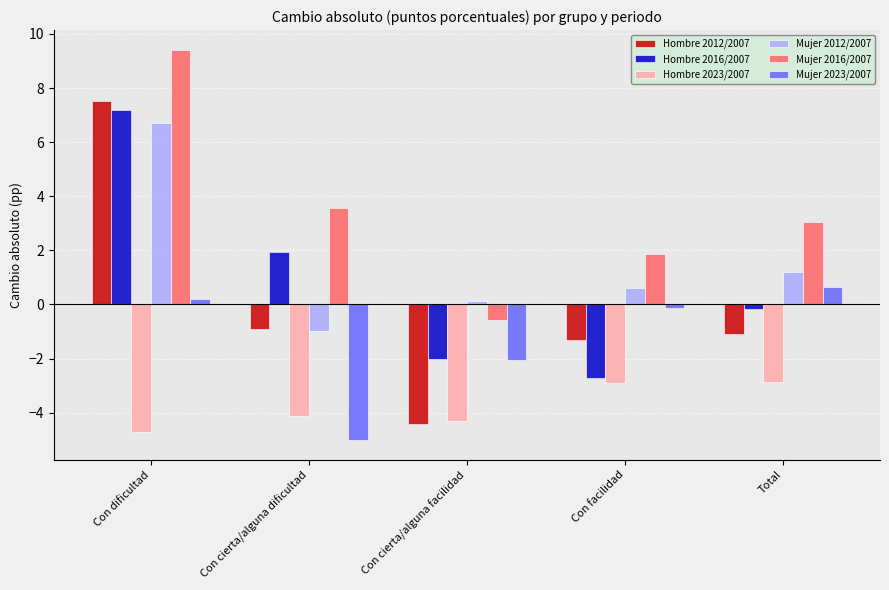

At which label does Hombre 2016/2007 reach its minimum?

Con facilidad